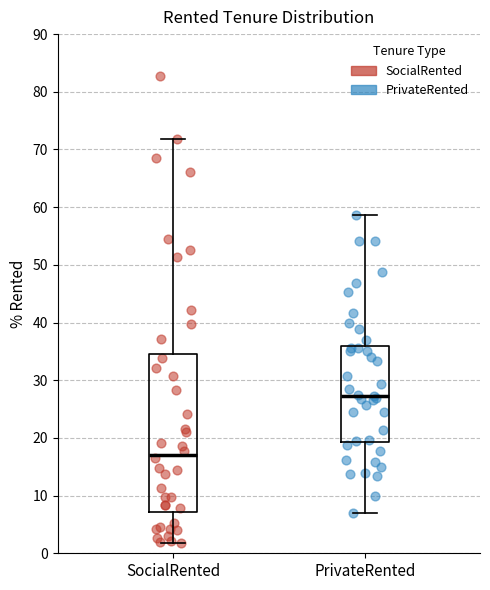

Reading left to right, read every box against the y-axis: the position of its median line, the range the box covers, and the ends of its whiskers. The values are not printed on the chart, so give them approximately, as read against the axis.

SocialRented: median 17, box 7 to 35, whiskers 2 to 72
PrivateRented: median 27, box 19 to 36, whiskers 7 to 59